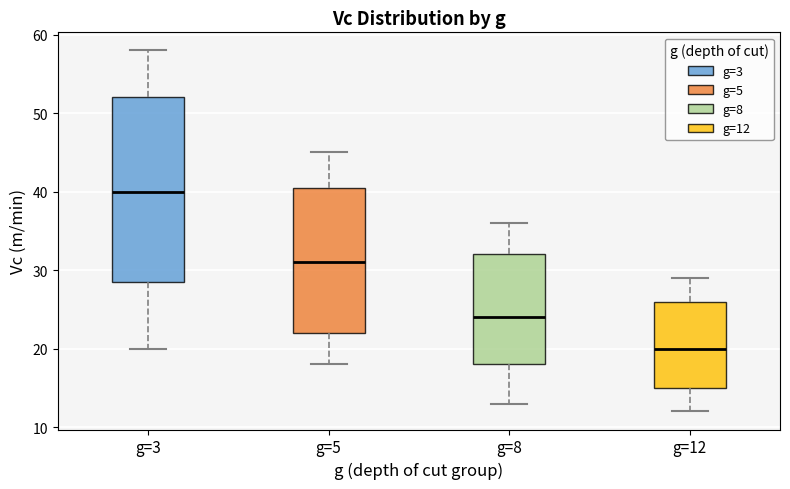

Reading left to right, read every box against the y-axis: the position of its median line, the range the box covers, and the ends of its whiskers. The values are not printed on the chart, so give them approximately, as read against the axis.

g=3: median 40, box 29 to 52, whiskers 20 to 58
g=5: median 31, box 22 to 41, whiskers 18 to 45
g=8: median 24, box 18 to 32, whiskers 13 to 36
g=12: median 20, box 15 to 26, whiskers 12 to 29